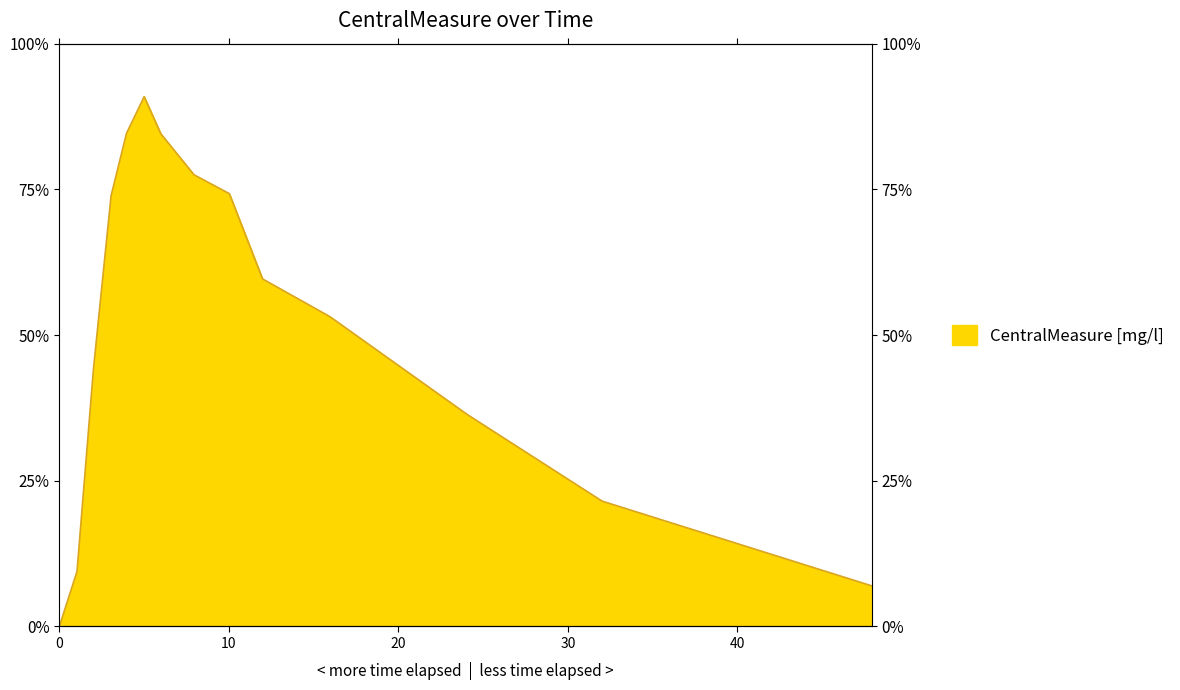

How many values exceed 0?

13